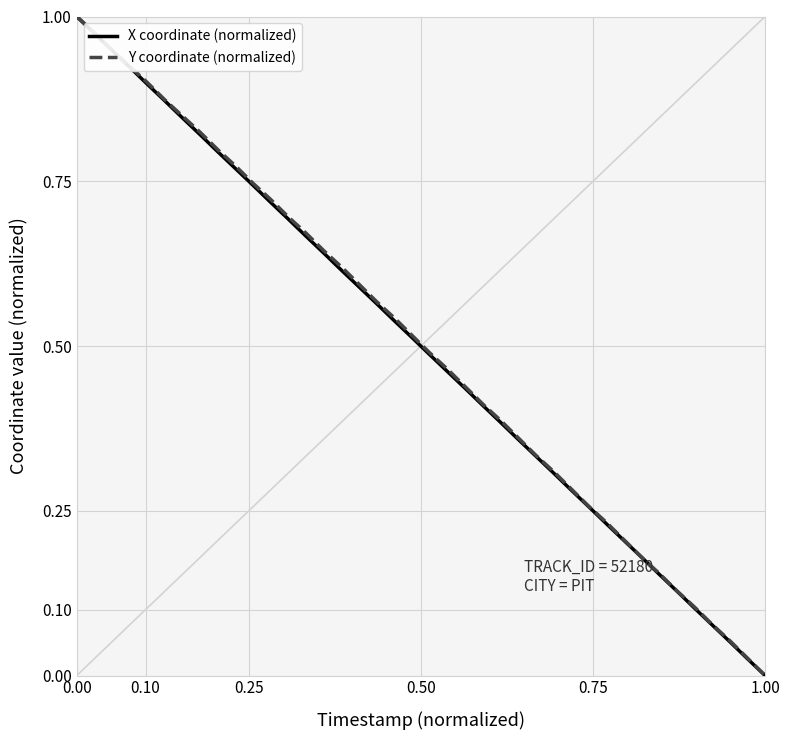

True or false: X coordinate (normalized) and Y coordinate (normalized) cross at least once.

False